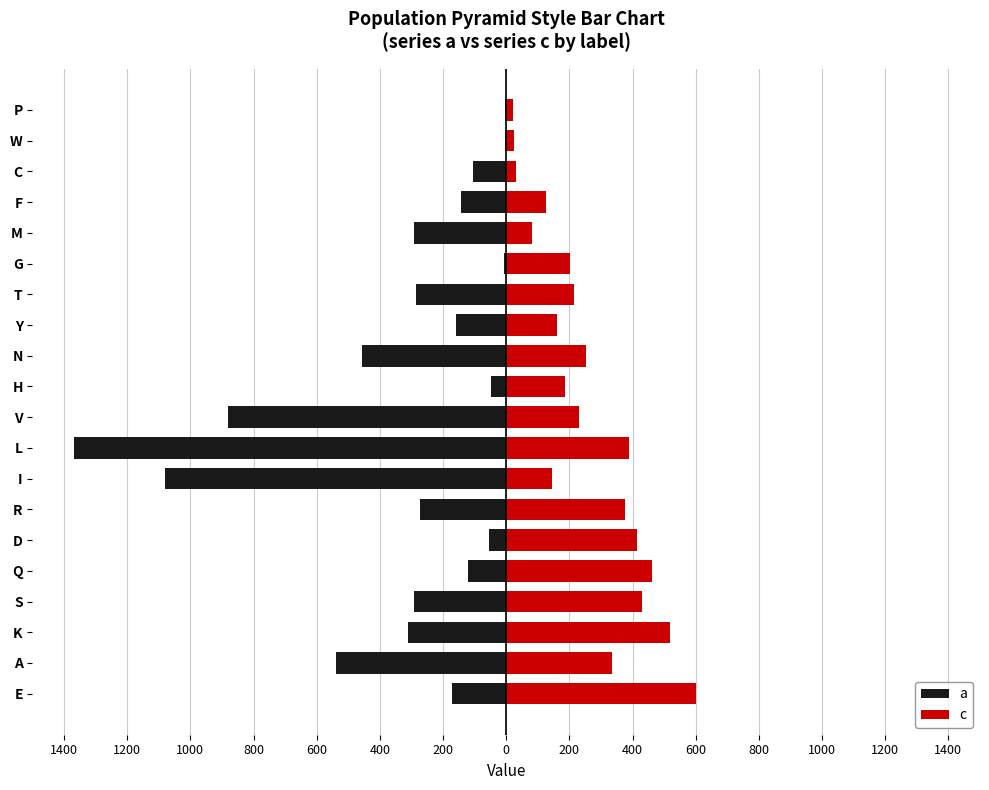

Rank the series by their average value, from lowest to highest.

a, c